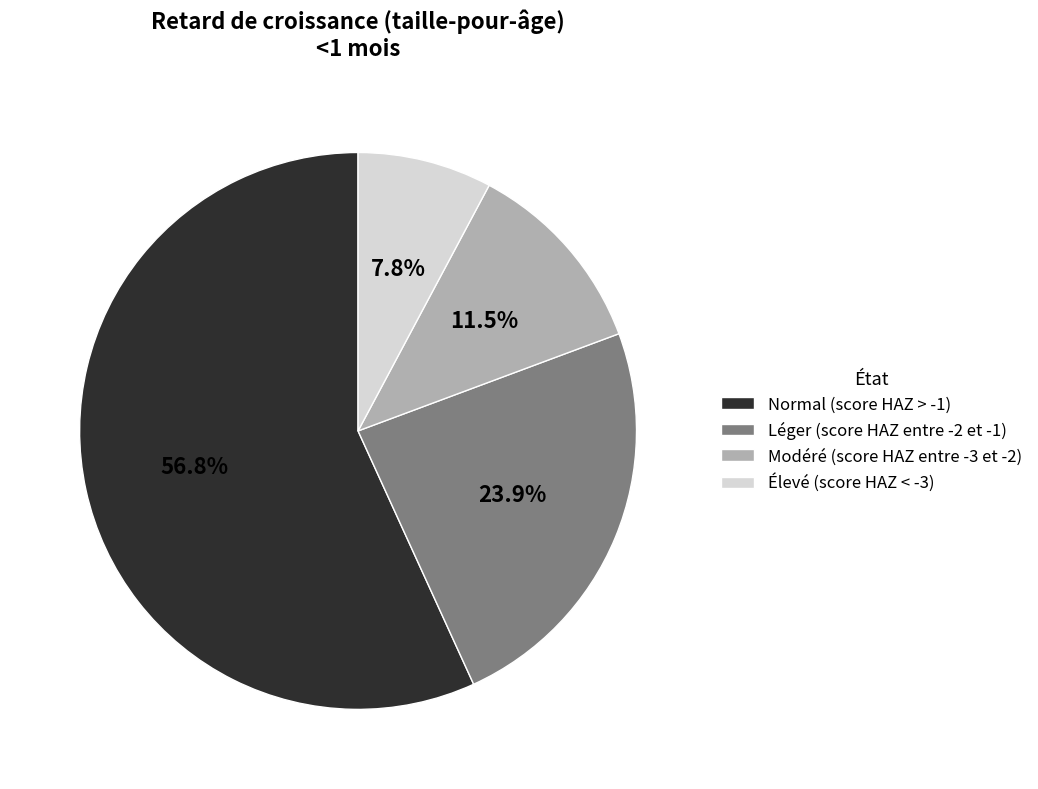

How many slices are in this pie chart?

4